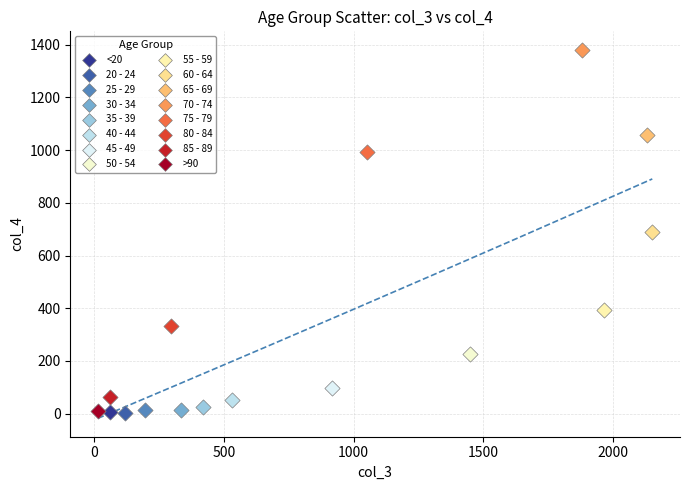

What are all the series names shown in the legend?

<20, 20 - 24, 25 - 29, 30 - 34, 35 - 39, 40 - 44, 45 - 49, 50 - 54, 55 - 59, 60 - 64, 65 - 69, 70 - 74, 75 - 79, 80 - 84, 85 - 89, >90